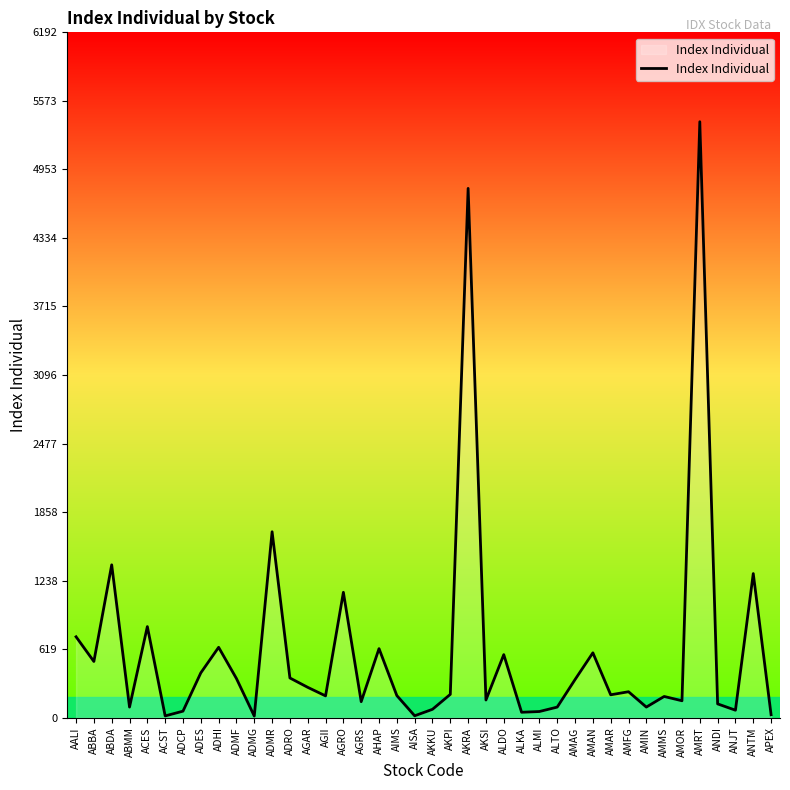

At which label does the data first exceed 211?

AALI